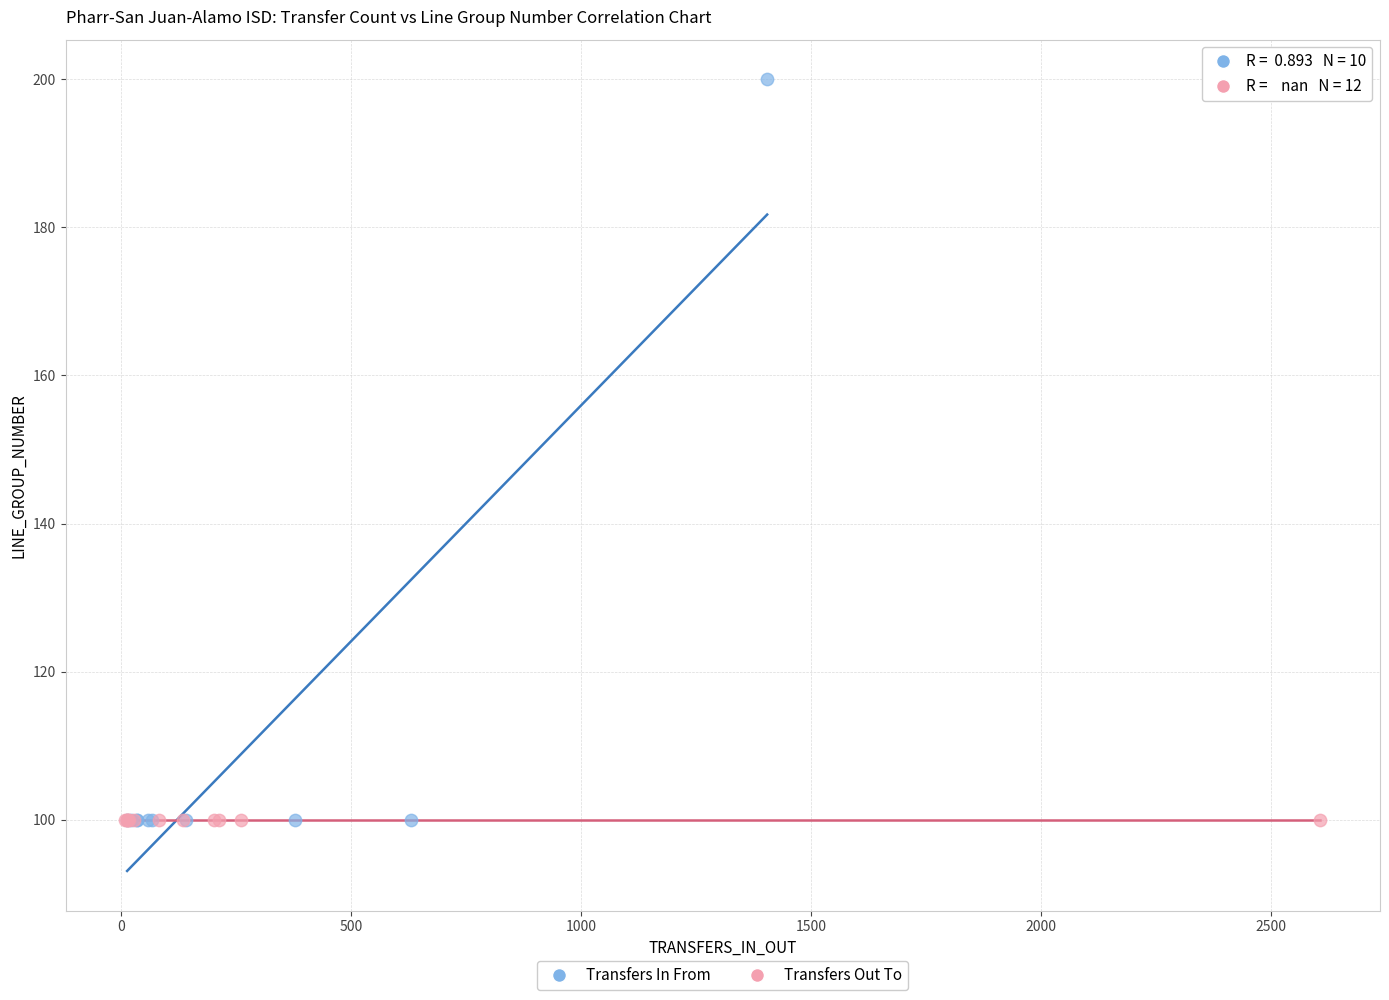

Which series reaches the maximum Y coordinate?

Transfers In From